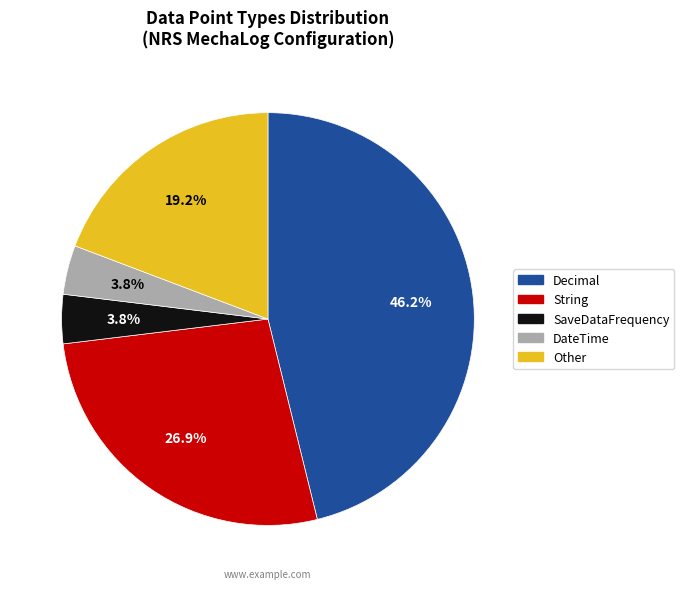

Count the number of slices in the pie.

5